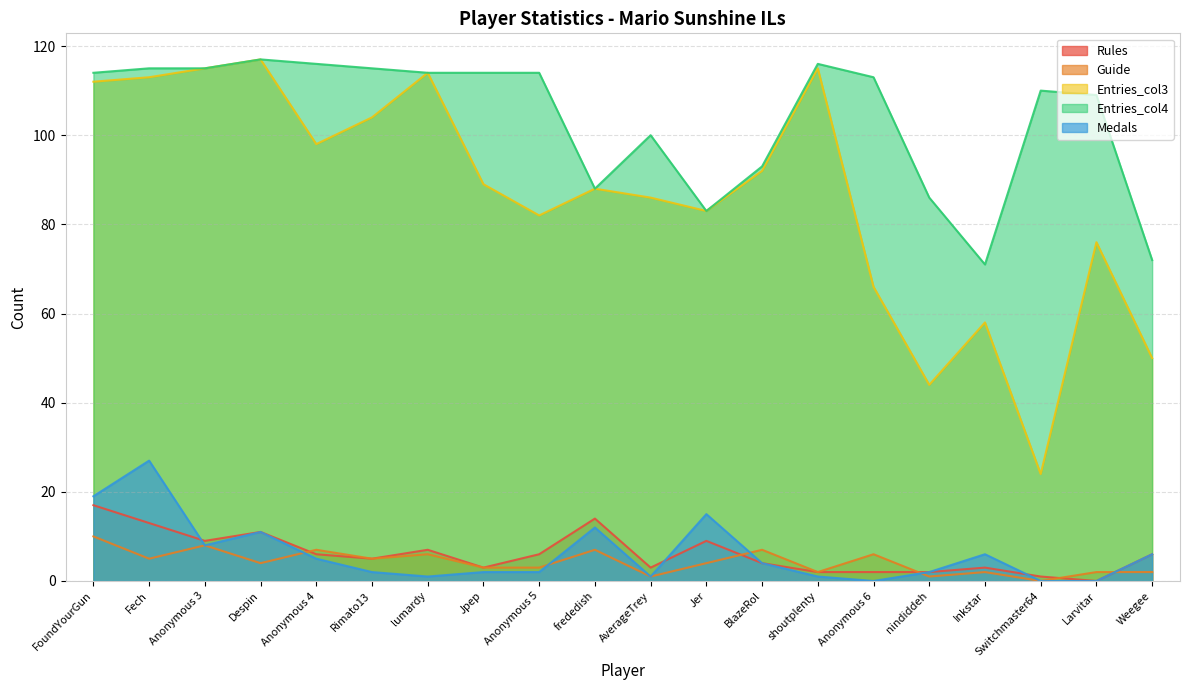

Reading left to right, what are all the values shown in this chart?

Medals: FoundYourGun=19	Fech=27	Anonymous 3=8	Despin=11	Anonymous 4=5	Rimato13=2	lumardy=1	Jpep=2	Anonymous 5=2	frededish=12	AverageTrey=1	Jer=15	BlazeRol=4	shoutplenty=1	Anonymous 6=0	nindiddeh=2	Inkstar=6	Switchmaster64=0	Larvitar=0	Weegee=6
Rules: FoundYourGun=17	Fech=13	Anonymous 3=9	Despin=11	Anonymous 4=6	Rimato13=5	lumardy=7	Jpep=3	Anonymous 5=6	frededish=14	AverageTrey=3	Jer=9	BlazeRol=4	shoutplenty=2	Anonymous 6=2	nindiddeh=2	Inkstar=3	Switchmaster64=1	Larvitar=0	Weegee=6
Guide: FoundYourGun=10	Fech=5	Anonymous 3=8	Despin=4	Anonymous 4=7	Rimato13=5	lumardy=6	Jpep=3	Anonymous 5=3	frededish=7	AverageTrey=1	Jer=4	BlazeRol=7	shoutplenty=2	Anonymous 6=6	nindiddeh=1	Inkstar=2	Switchmaster64=0	Larvitar=2	Weegee=2
Entries_col3: FoundYourGun=112	Fech=113	Anonymous 3=115	Despin=117	Anonymous 4=98	Rimato13=104	lumardy=114	Jpep=89	Anonymous 5=82	frededish=88	AverageTrey=86	Jer=83	BlazeRol=92	shoutplenty=115	Anonymous 6=66	nindiddeh=44	Inkstar=58	Switchmaster64=24	Larvitar=76	Weegee=50
Entries_col4: FoundYourGun=114	Fech=115	Anonymous 3=115	Despin=117	Anonymous 4=116	Rimato13=115	lumardy=114	Jpep=114	Anonymous 5=114	frededish=88	AverageTrey=100	Jer=83	BlazeRol=93	shoutplenty=116	Anonymous 6=113	nindiddeh=86	Inkstar=71	Switchmaster64=110	Larvitar=109	Weegee=72